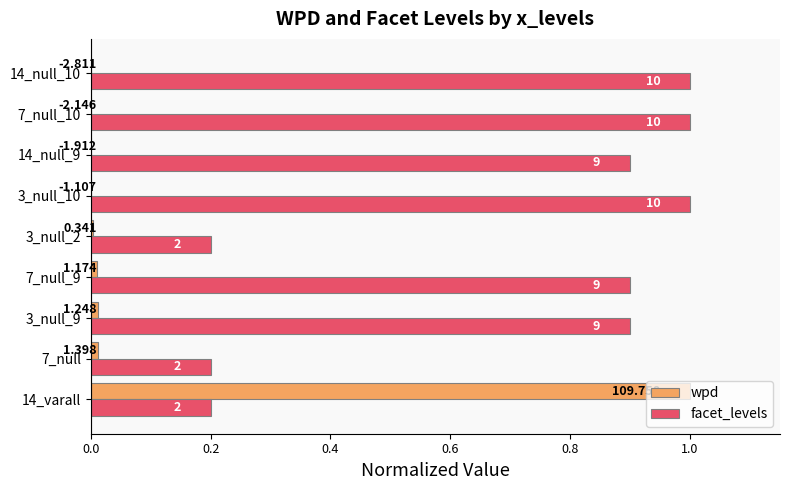

How many series are shown in this chart?

2